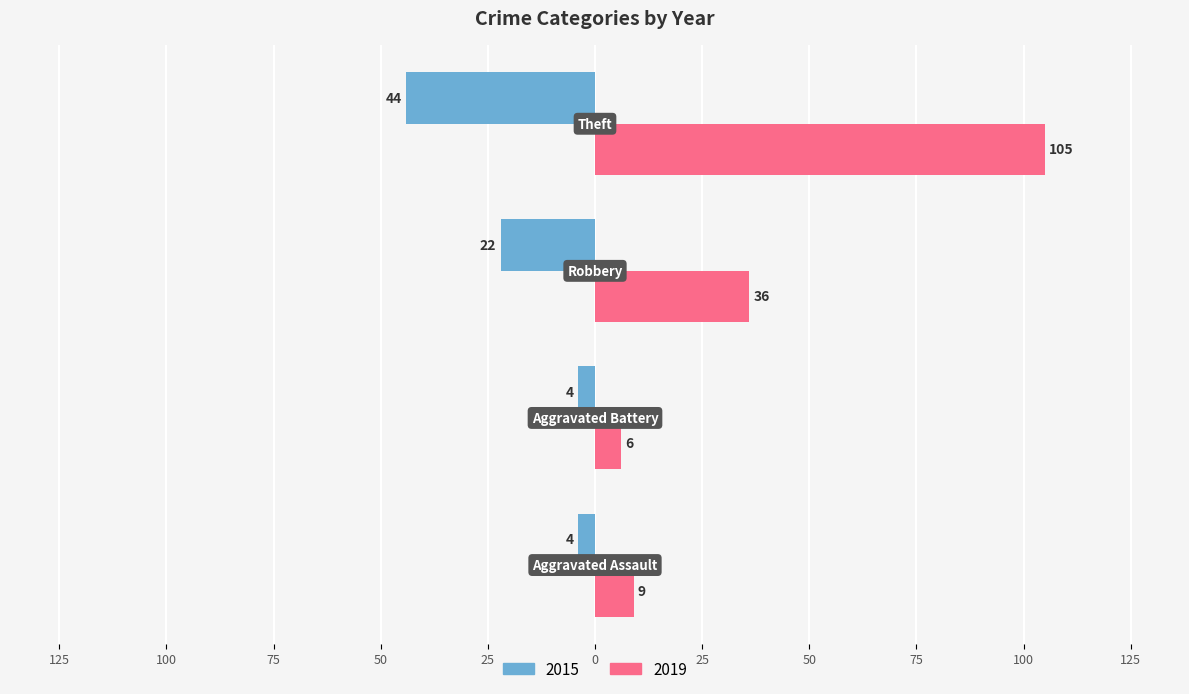

Rank the series by their maximum value, from lowest to highest.

2015, 2019